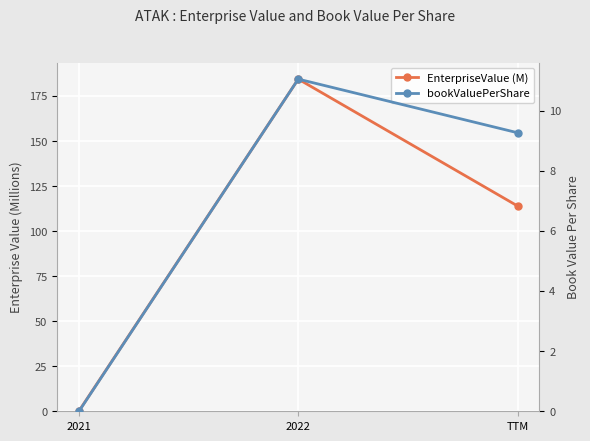

What is the label of the 2nd point from the left?

2022